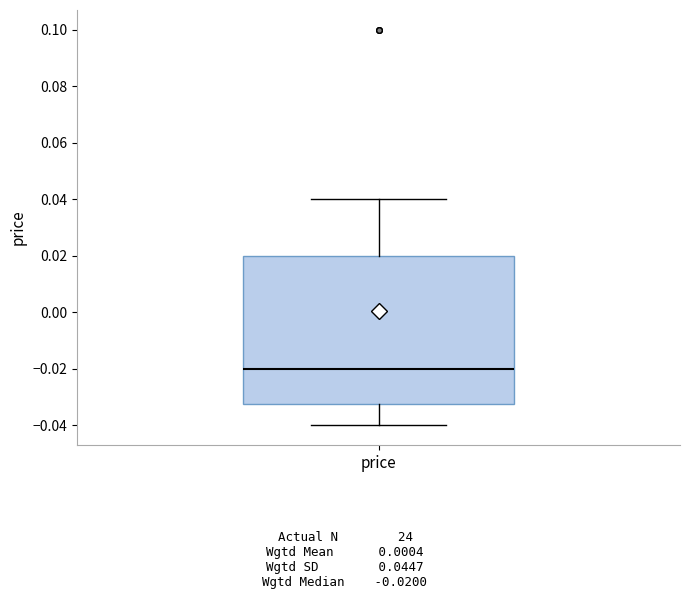

Transcribe this box plot: give where the median line is, the range the box spans, and where the two whiskers end, as read against the y-axis. The values are not printed on the chart, so give them approximately, as read against the axis.

median -0.020, box -0.032 to 0.020, whiskers -0.040 to 0.040